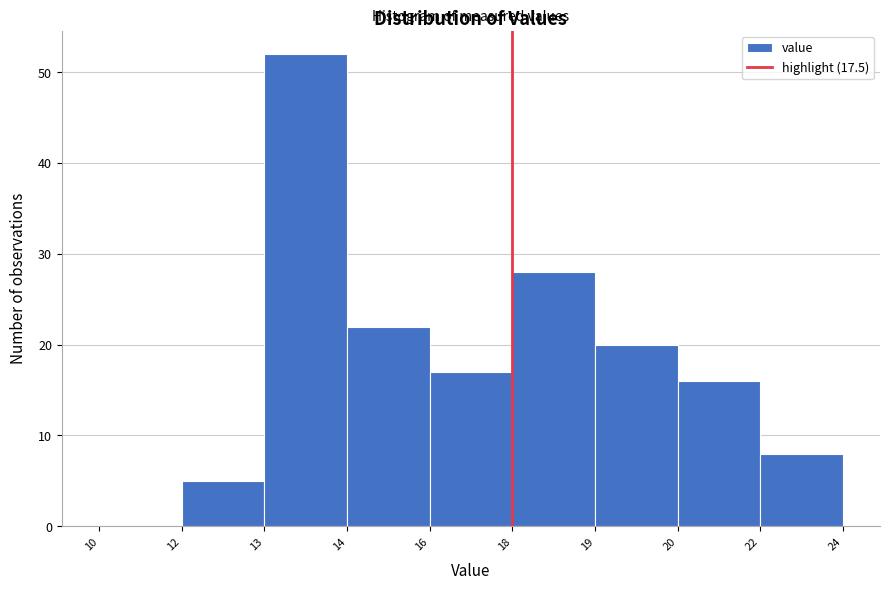

Reading left to right, what are all the values shown in this chart?

10=0	12=5	13=52	14=22	16=17	18=28	19=20	20=16	22=8